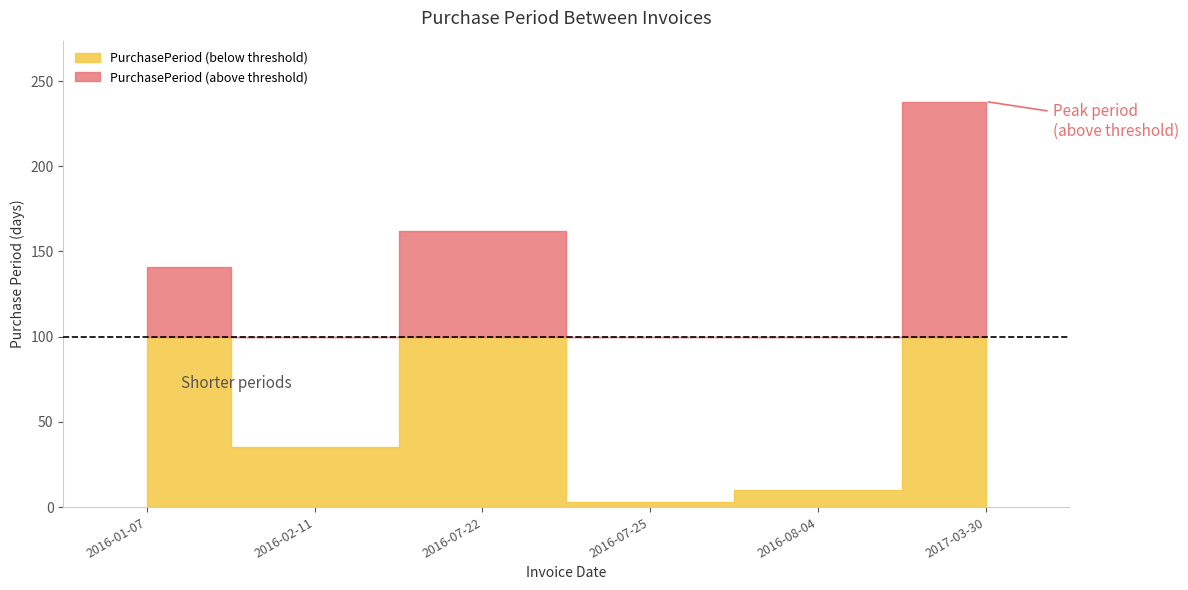

Approximately how many times larger is the value at 2016-02-11 compared to 2016-01-07?

0.2